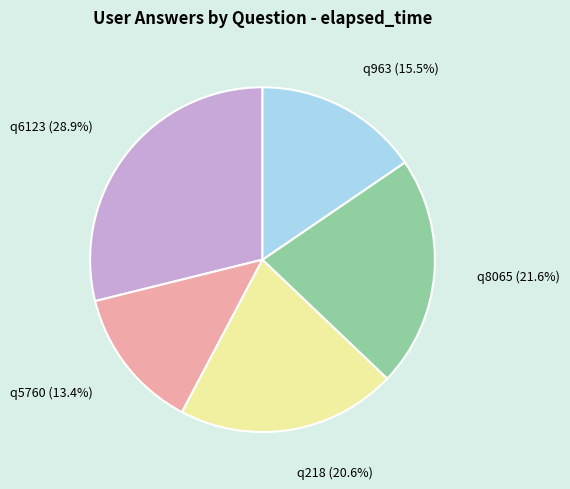

To the nearest percent, what is the average slice percentage?

20%